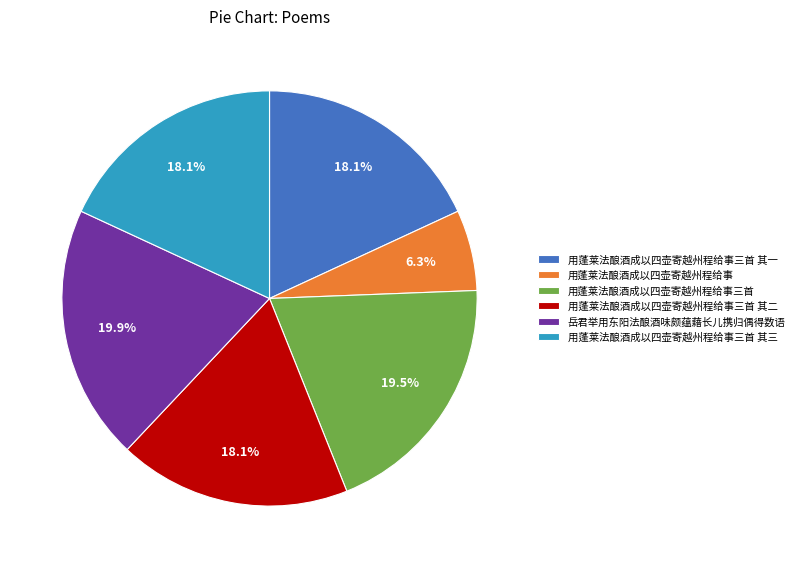

Approximately how many times larger is the value at 岳君举用东阳法酿酒味颇蕴藉长儿携归偶得数语 compared to 用蓬莱法酿酒成以四壶寄越州程给事?

3.2